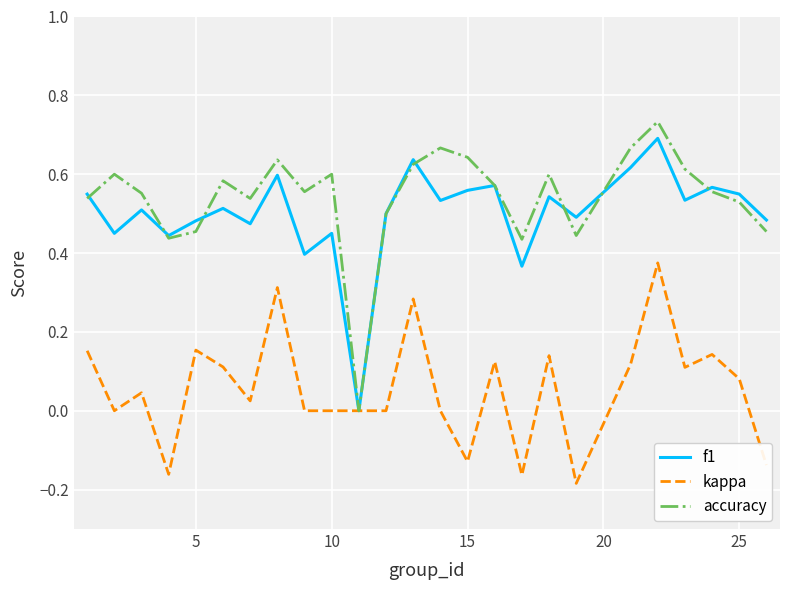

Which series has the largest range (max minus min)?

accuracy